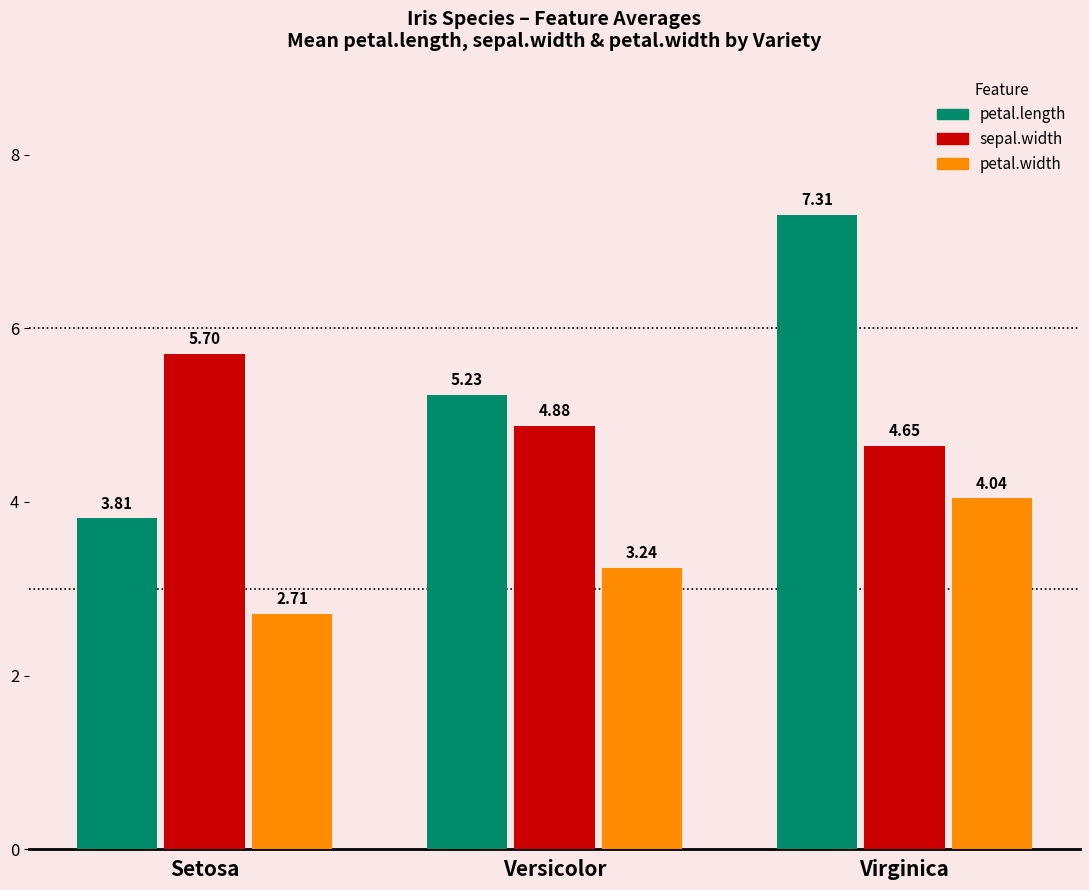

What position from the right is Virginica?

1